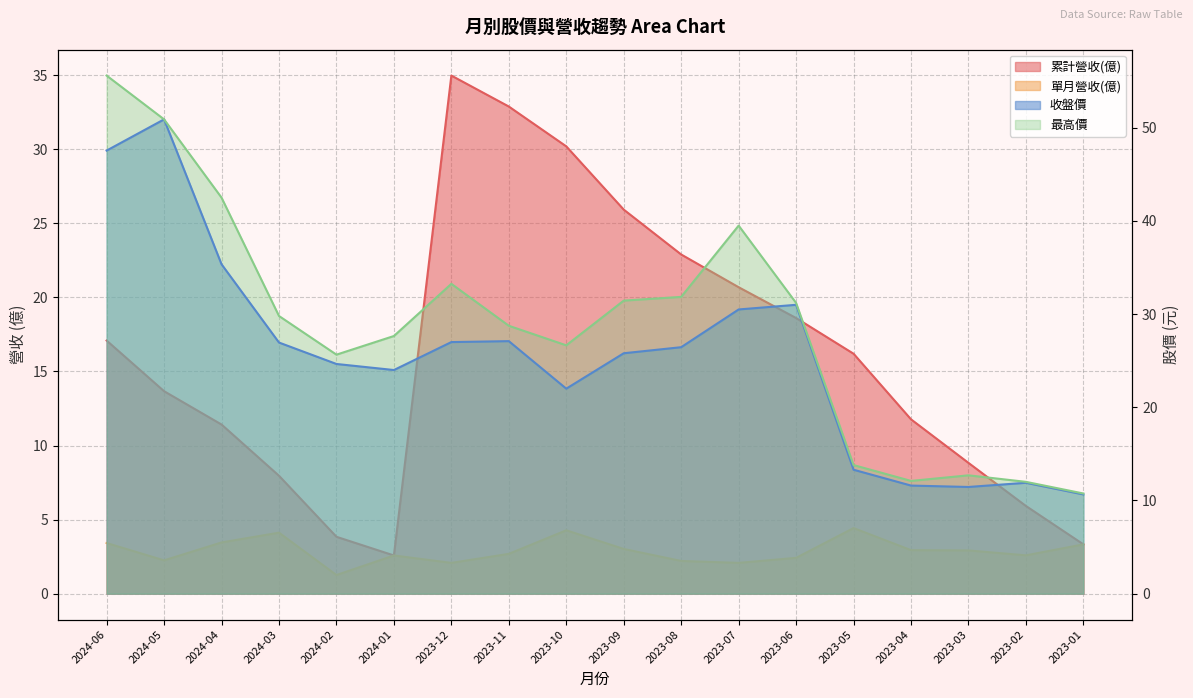

How many interior local valleys does the 累計營收(億) series have?

1